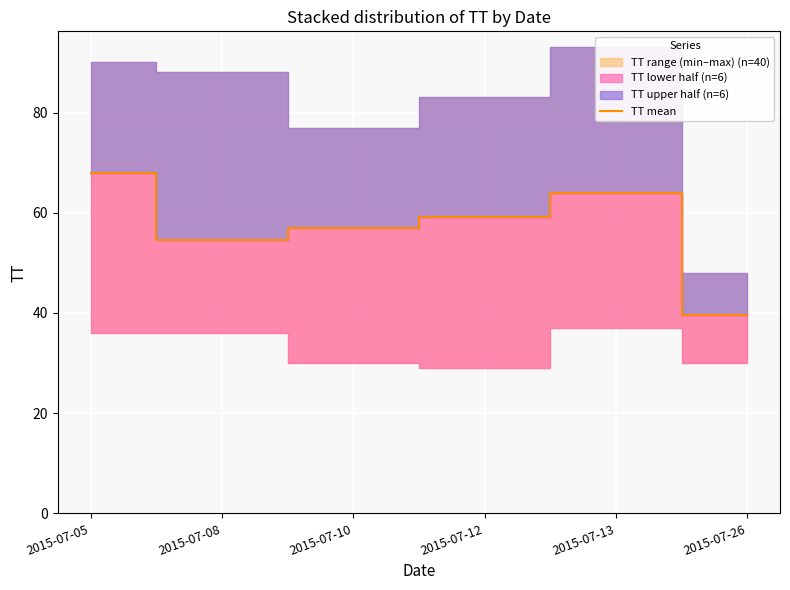

At which label is the value closest to 53?

2015-07-08